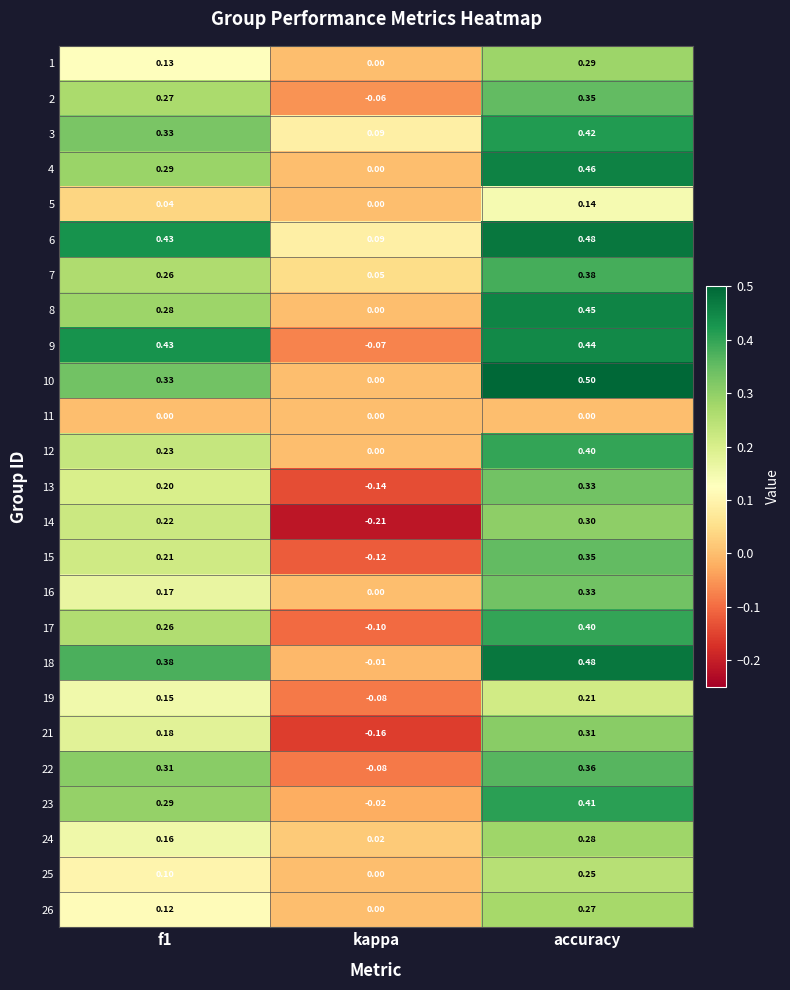

Which category has the highest value in the 13 series?

accuracy